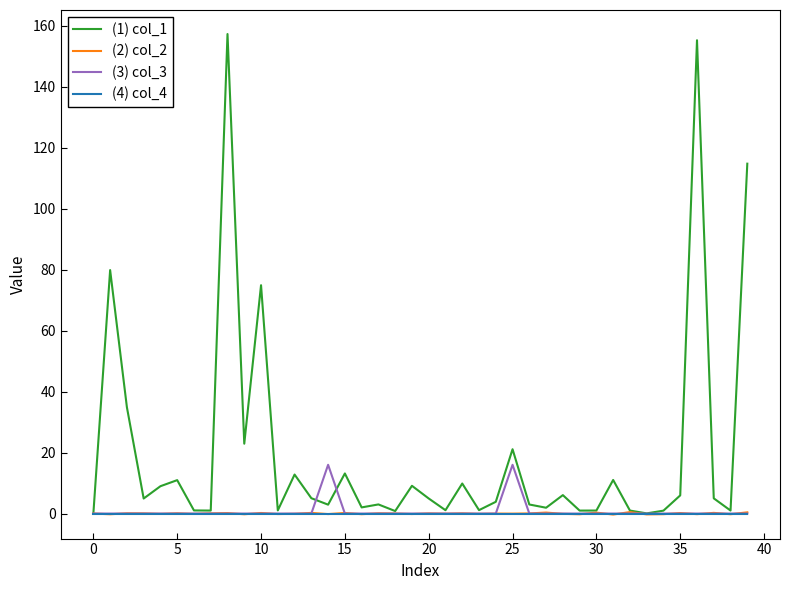

What is the highest value of the (1) col_1 series?

157.3